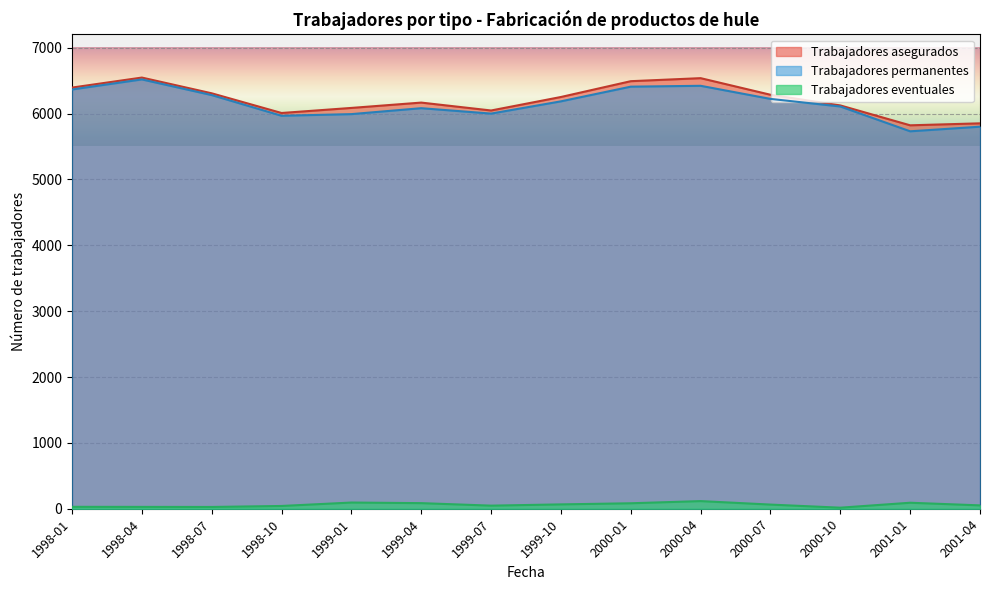

How many lines are shown in the chart?

3